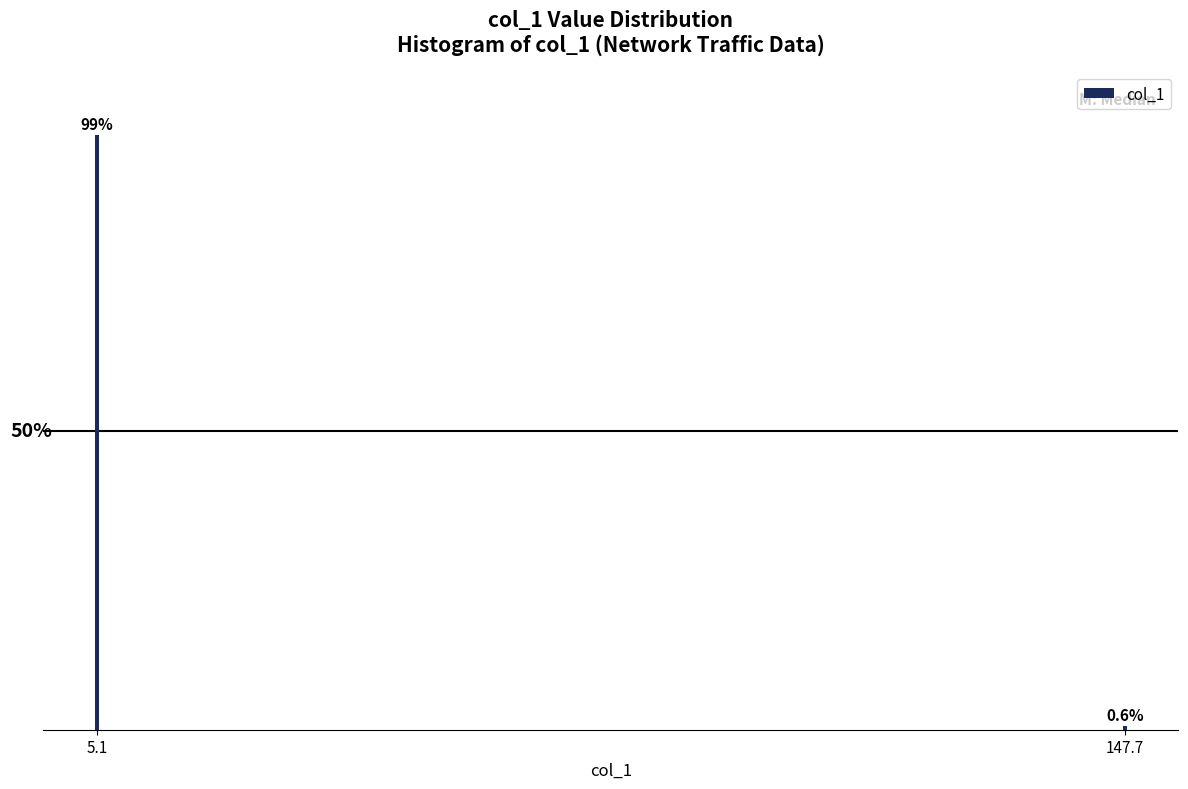

List the labels in order of value, smallest first.

147.7, 5.1